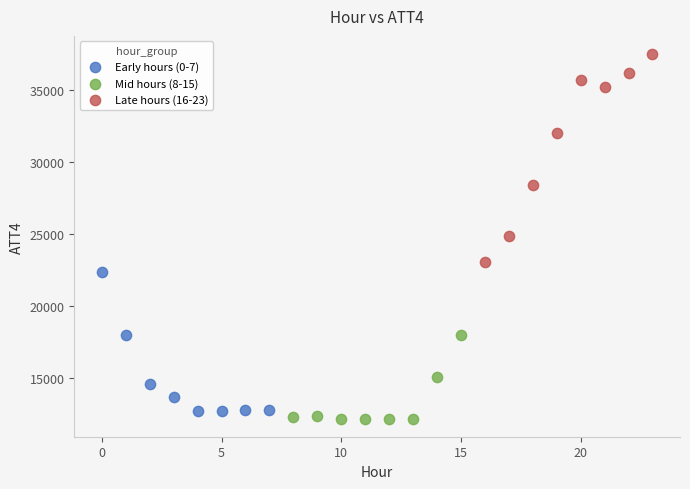

Which series reaches the maximum Y coordinate?

Late hours (16-23)